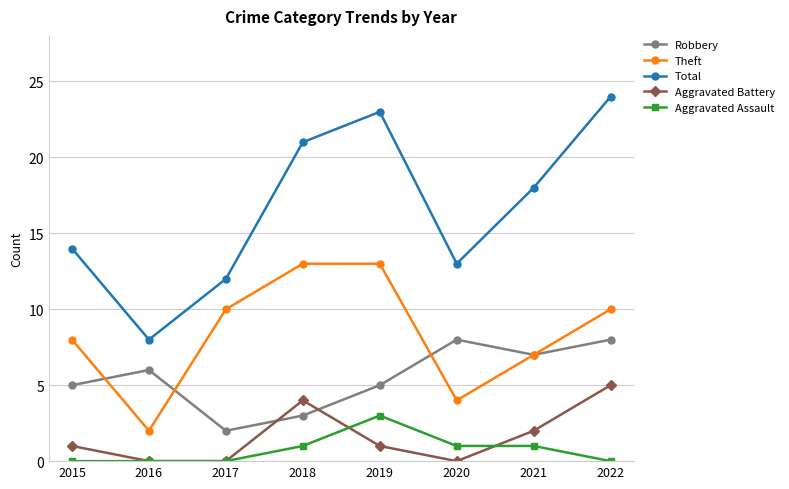

At how many categories does at least one series exceed 9?

7